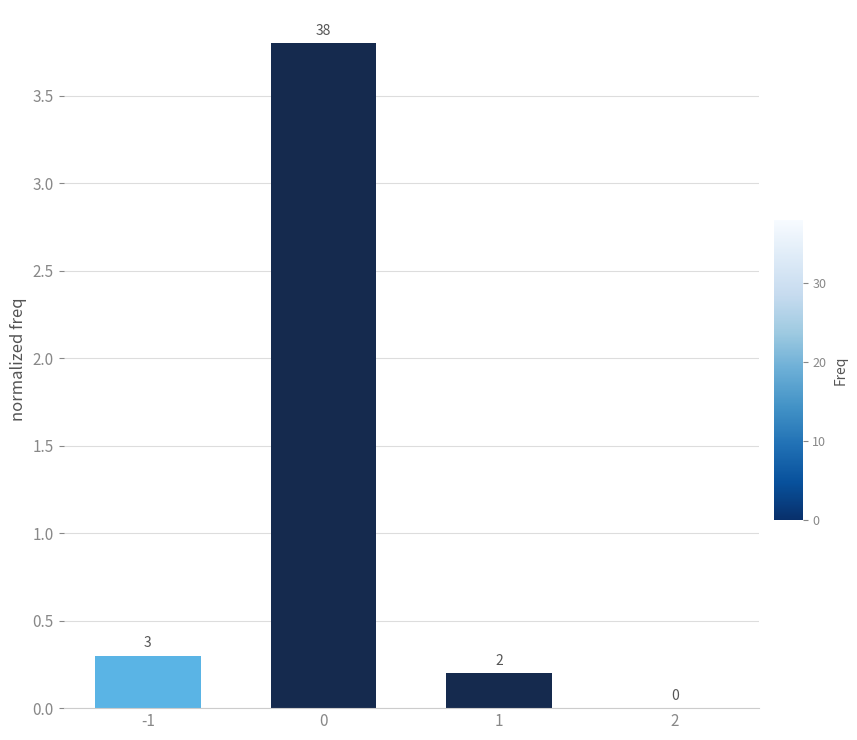

Reading left to right, extract all data points from this chart.

0.3	3.8	0.2	0.0